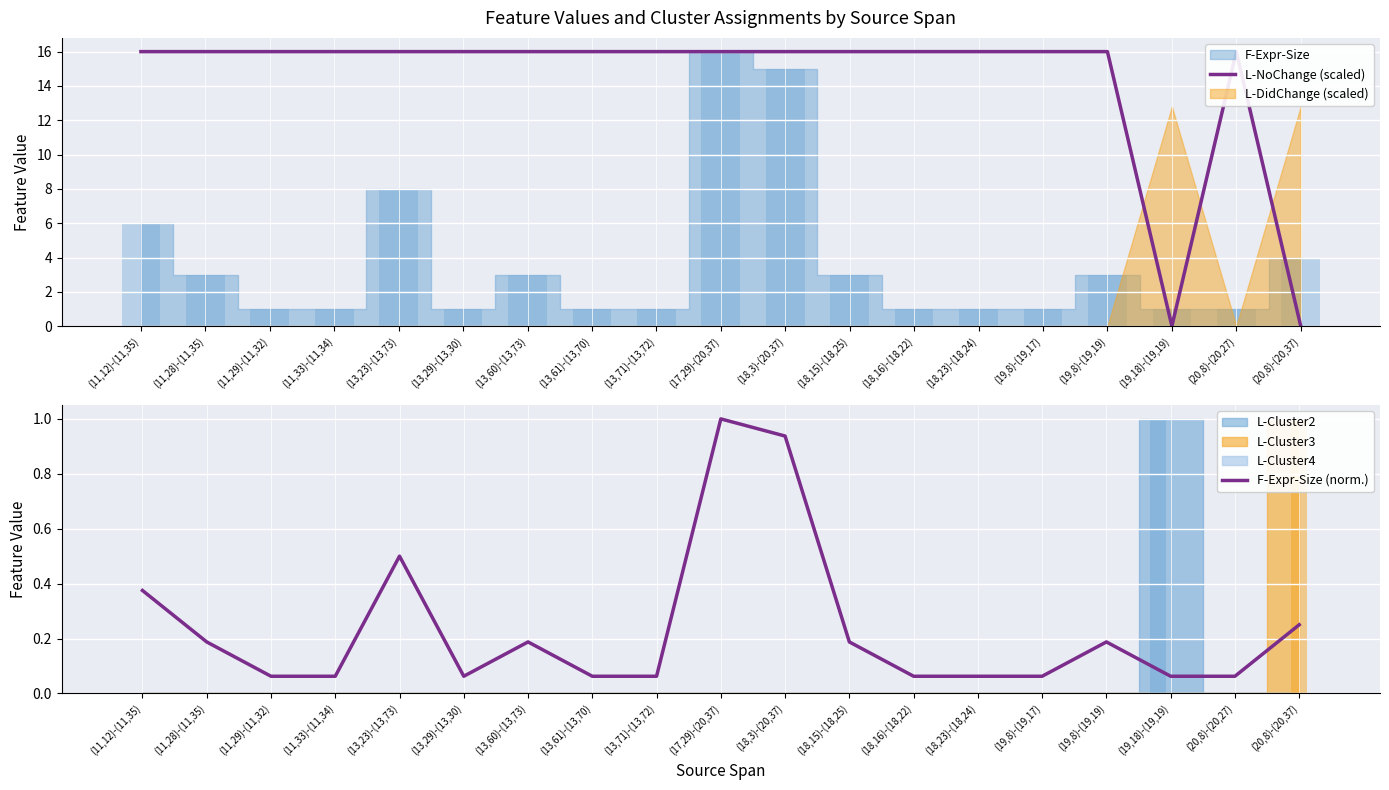

Which has a higher value, (20,8)-(20,27) or (13,71)-(13,72)?

(20,8)-(20,27)